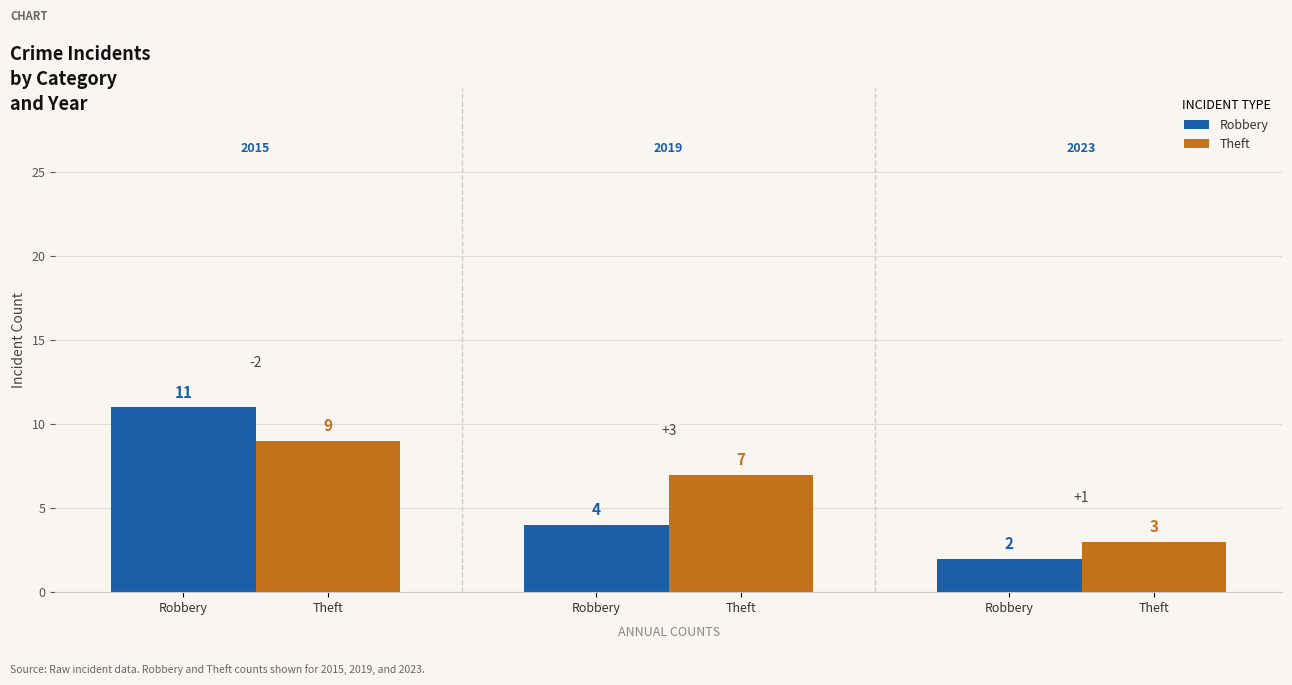

Count the number of data series in this chart.

2